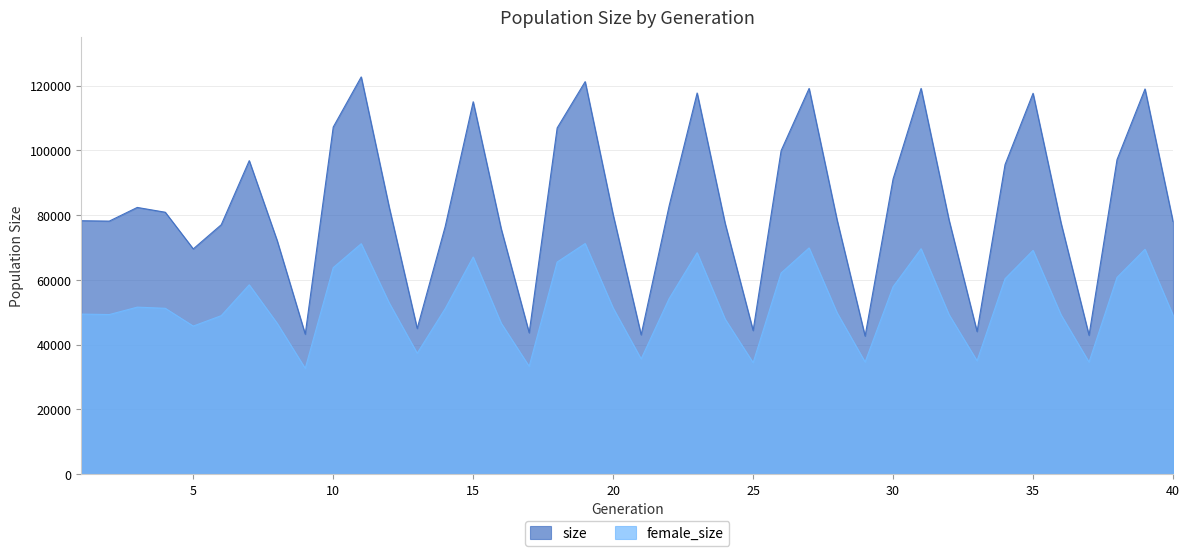

What is the minimum value shown in the chart?

32683